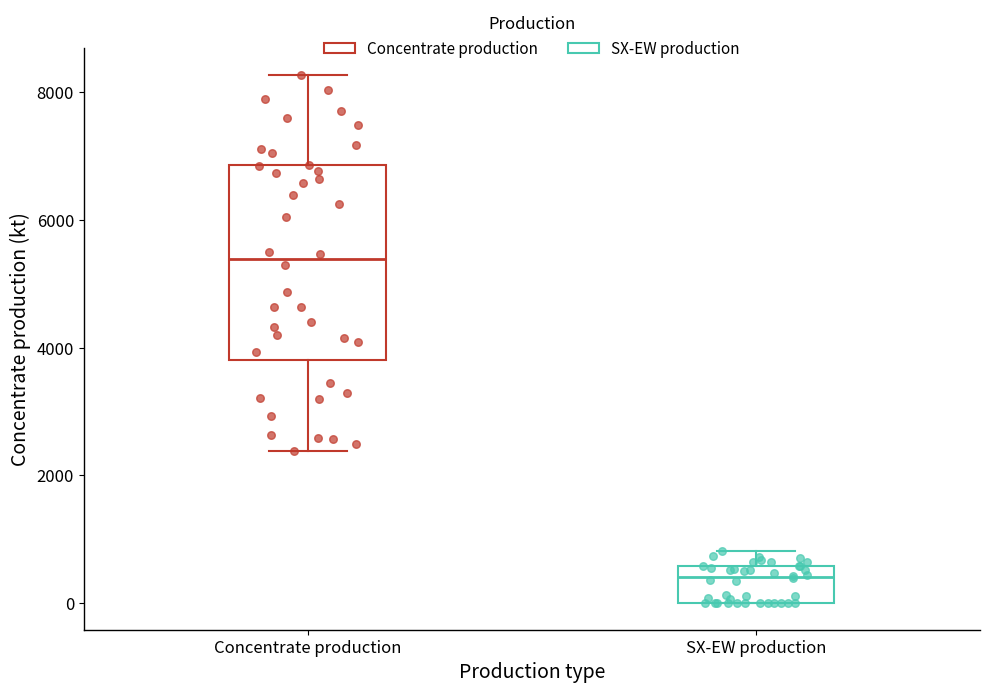

Reading left to right, read every box against the y-axis: the position of its median line, the range the box covers, and the ends of its whiskers. The values are not printed on the chart, so give them approximately, as read against the axis.

Concentrate production: median 5400, box 3800 to 6800, whiskers 2400 to 8200
SX-EW production: median 400, box 0 to 600, whiskers 0 to 800